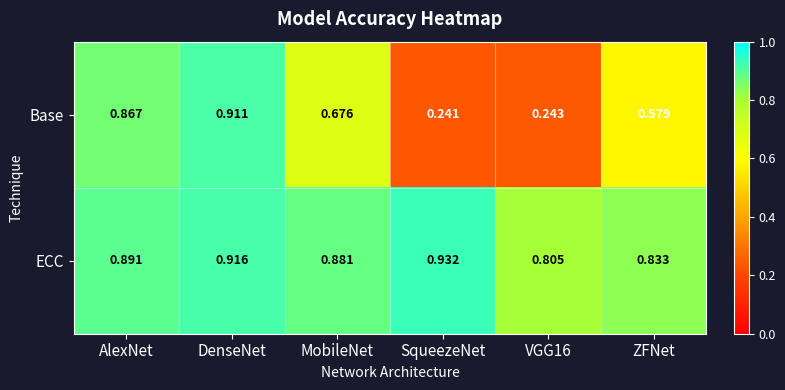

Rank the series at SqueezeNet from highest to lowest value.

ECC, Base